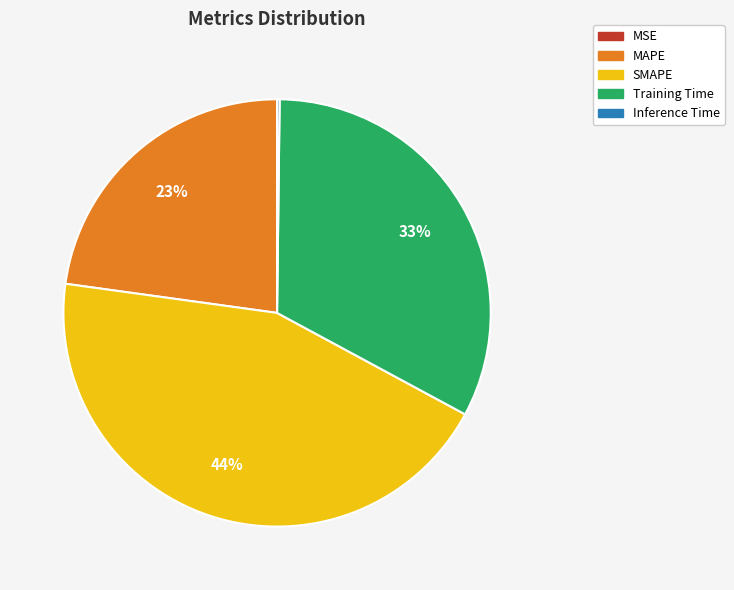

What is the largest slice in the pie chart?

SMAPE